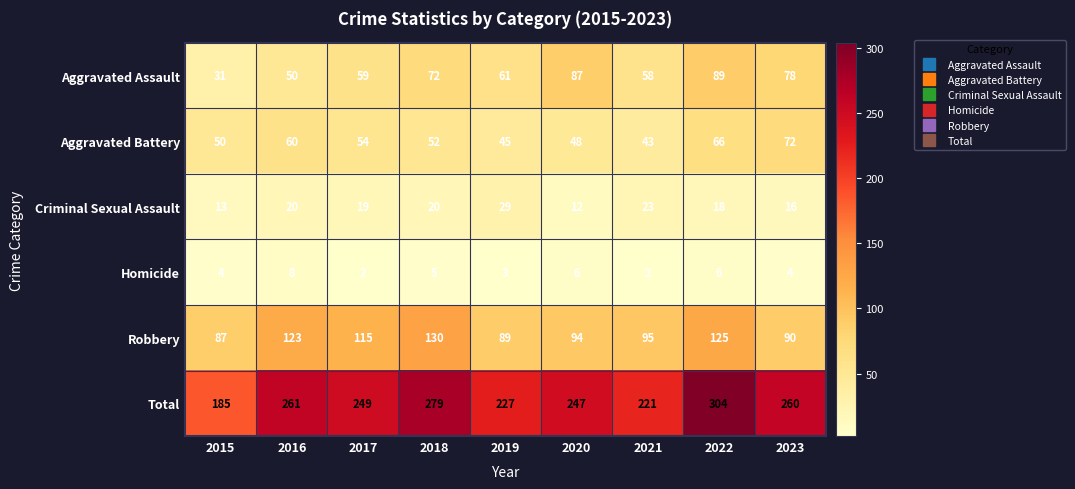

What is the spread (max minus min) of values at 2015?

181